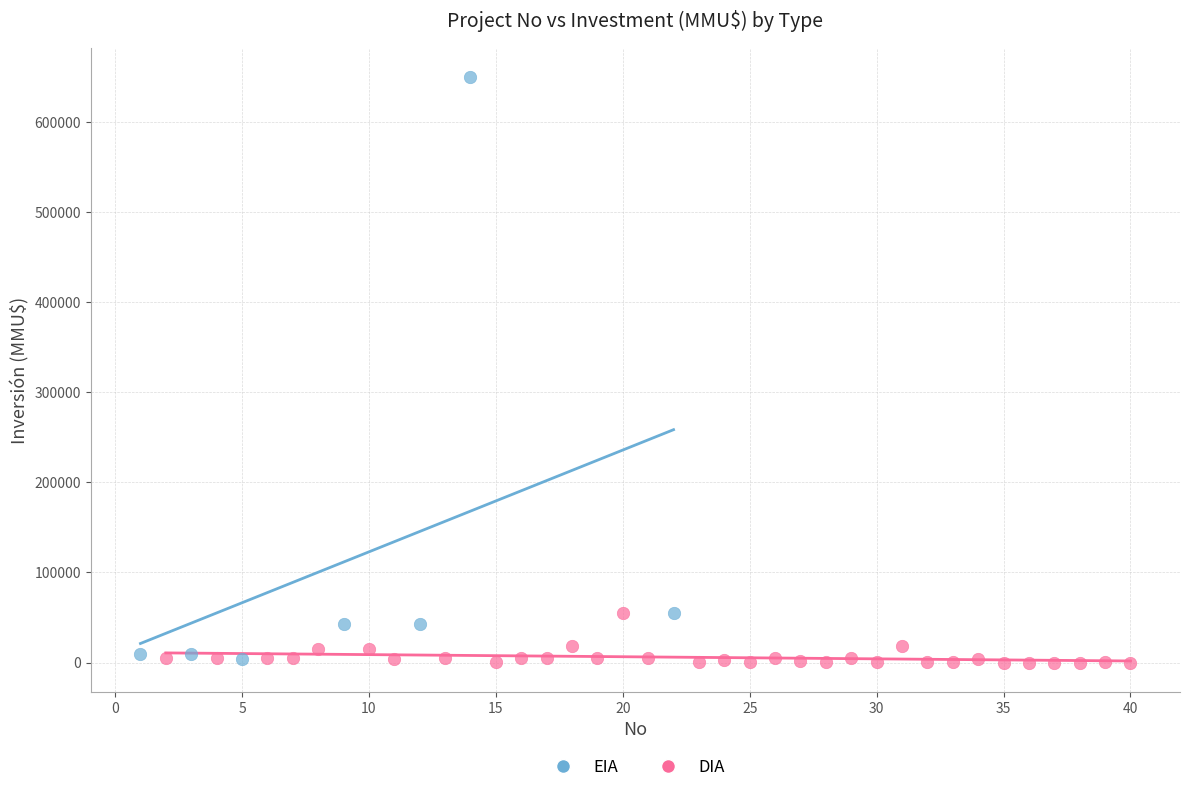

Which series reaches the maximum Y coordinate?

EIA